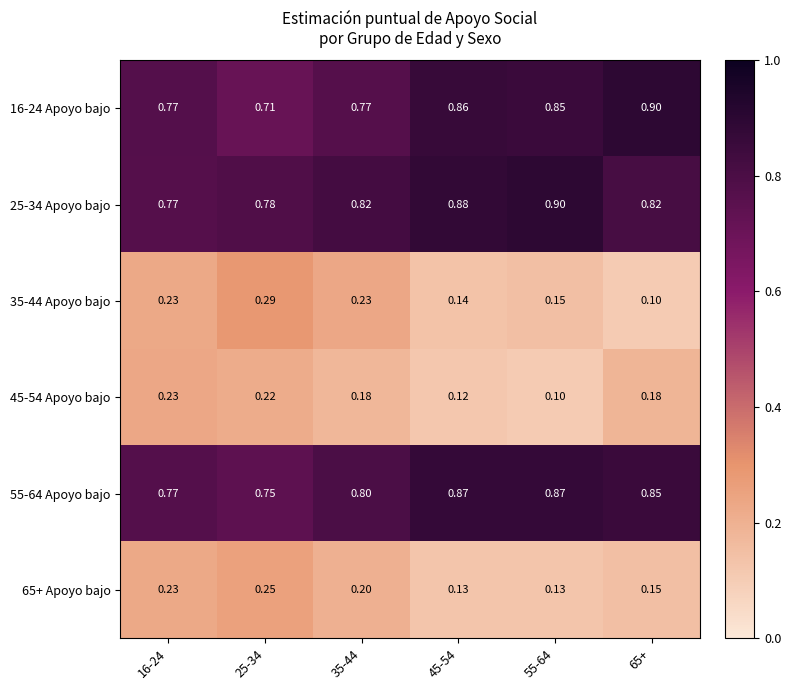

What is the spread (max minus min) of values at 45-54?

0.8